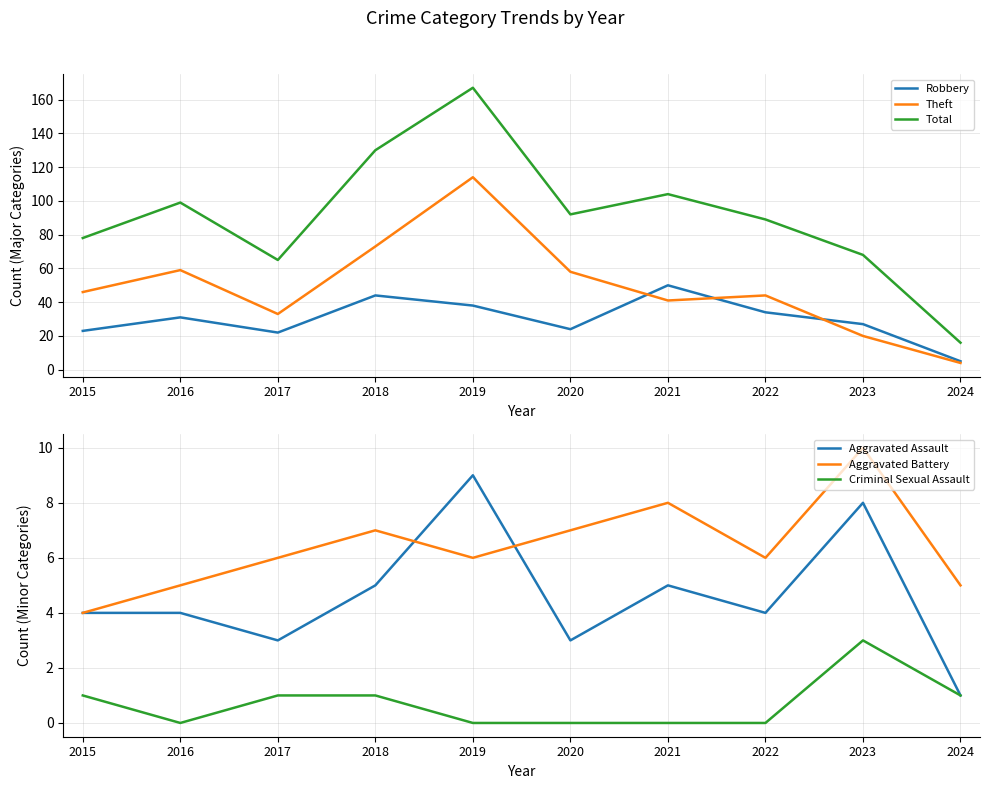

The Theft series shows 4 at 2024. True or false?

True